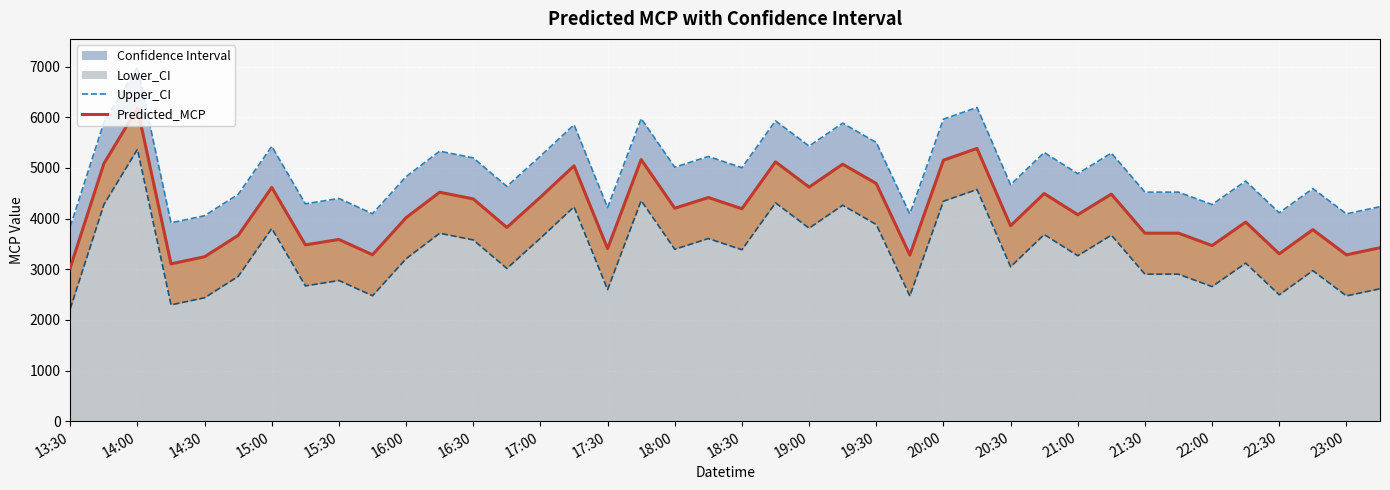

Which series has the widest spread of values?

Predicted_MCP